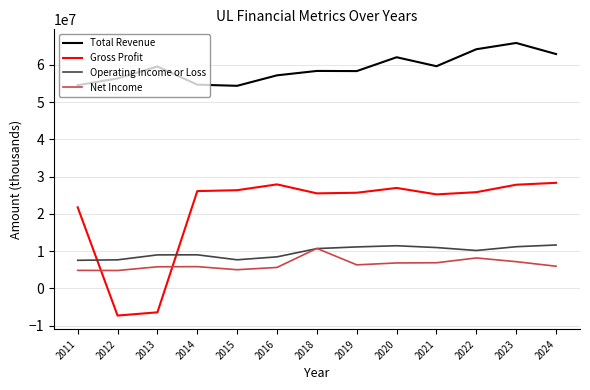

What is the difference between the Operating Income or Loss values at 2013 and 2014?

18400